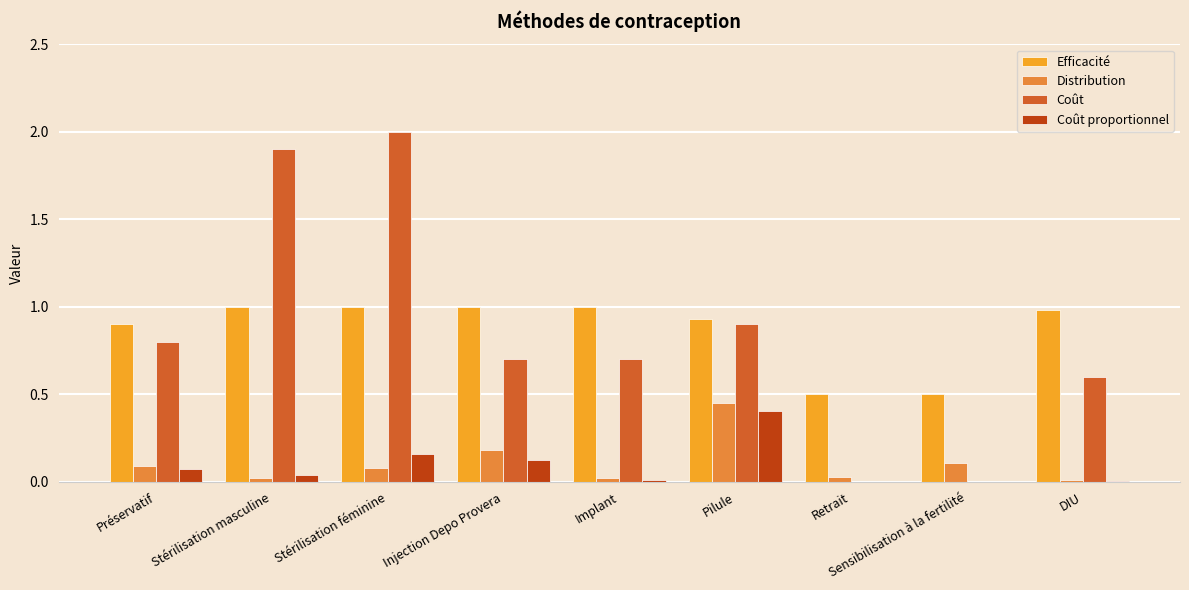

Rank the series by their maximum value, from lowest to highest.

Coût proportionnel, Distribution, Efficacité, Coût